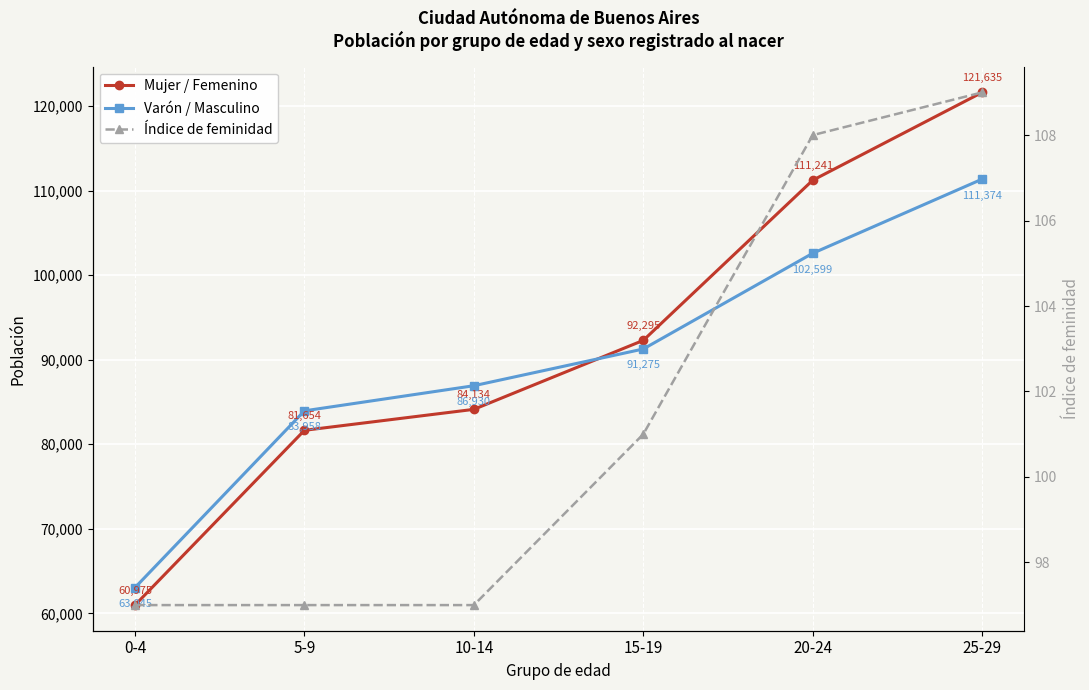

Is the value of Varón / Masculino at 10-14 greater than the value of Índice de feminidad at 20-24?

Yes